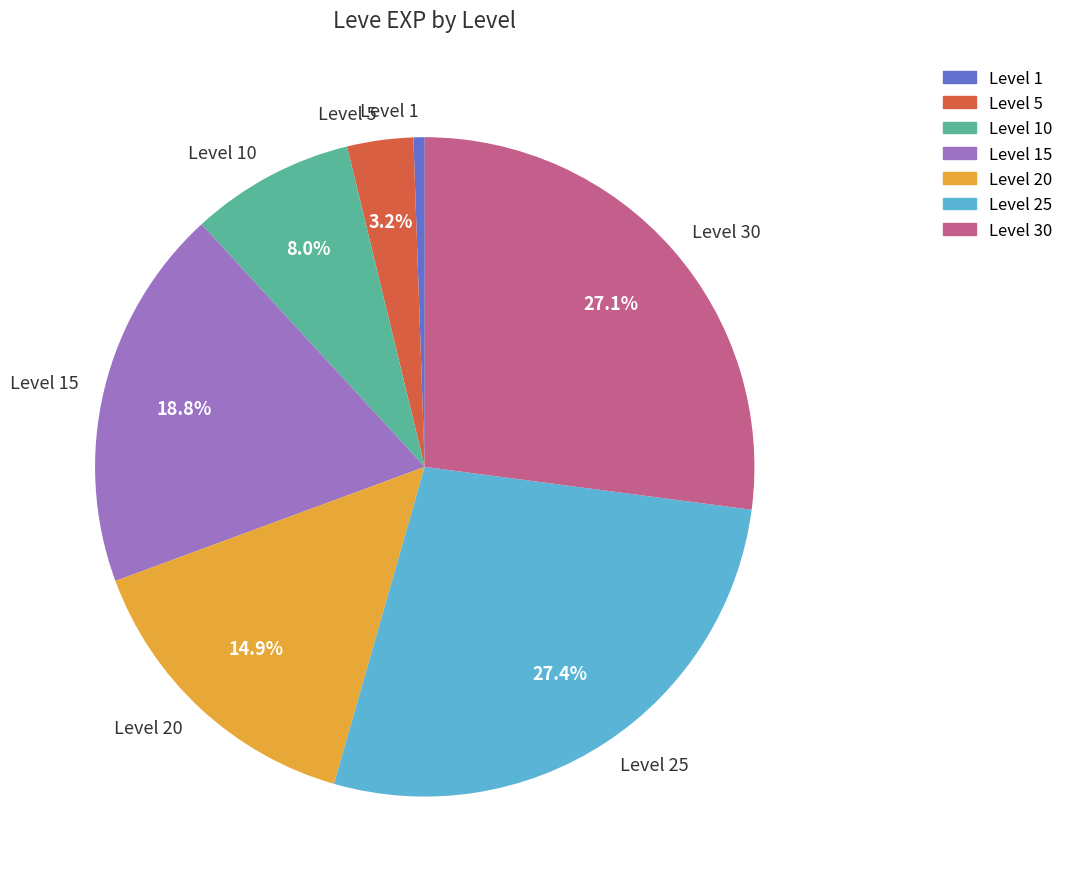

Count the number of slices in the pie.

7